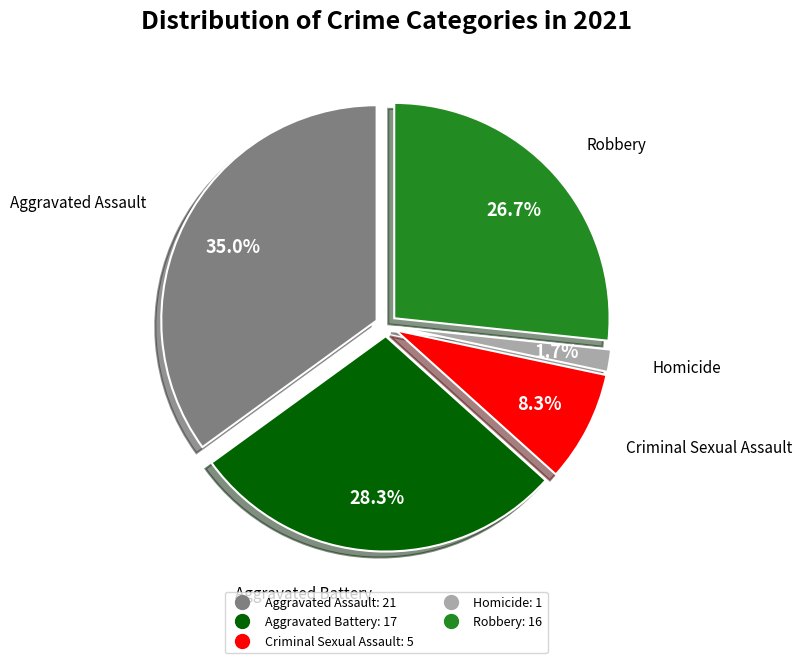

To the nearest percent, what percentage of the pie is Aggravated Battery?

28%